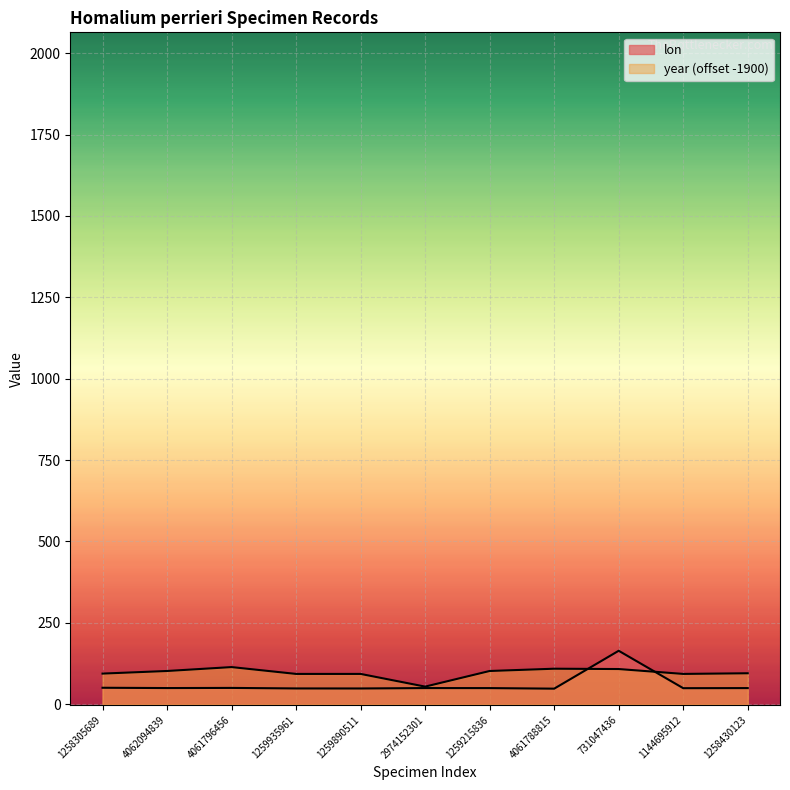

Which series changed the most between 1259890511 and 2974152301?

year